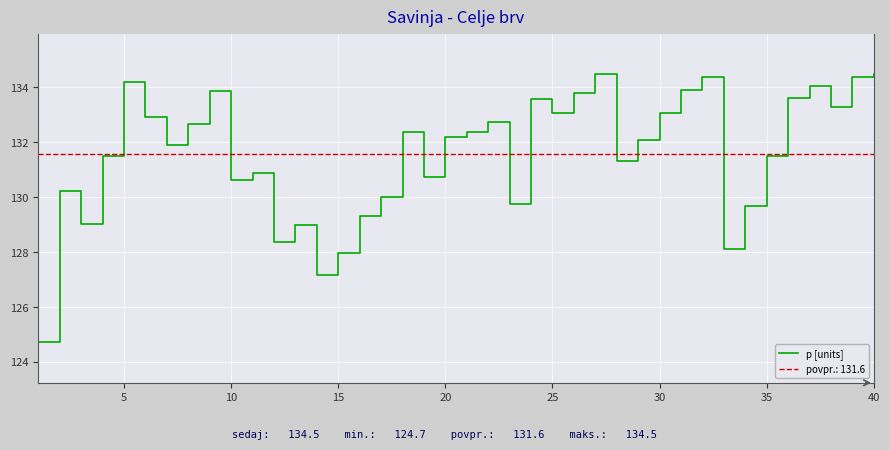

What is the value of the 32nd point from the left?

134.4